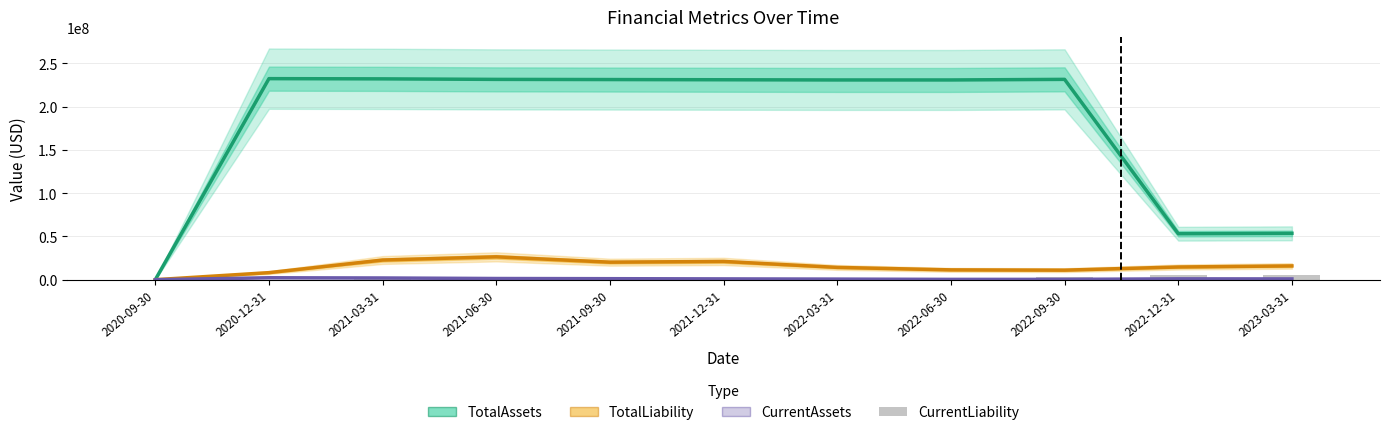

The CurrentAssets series shows 1413443 at 2021-06-30. True or false?

True